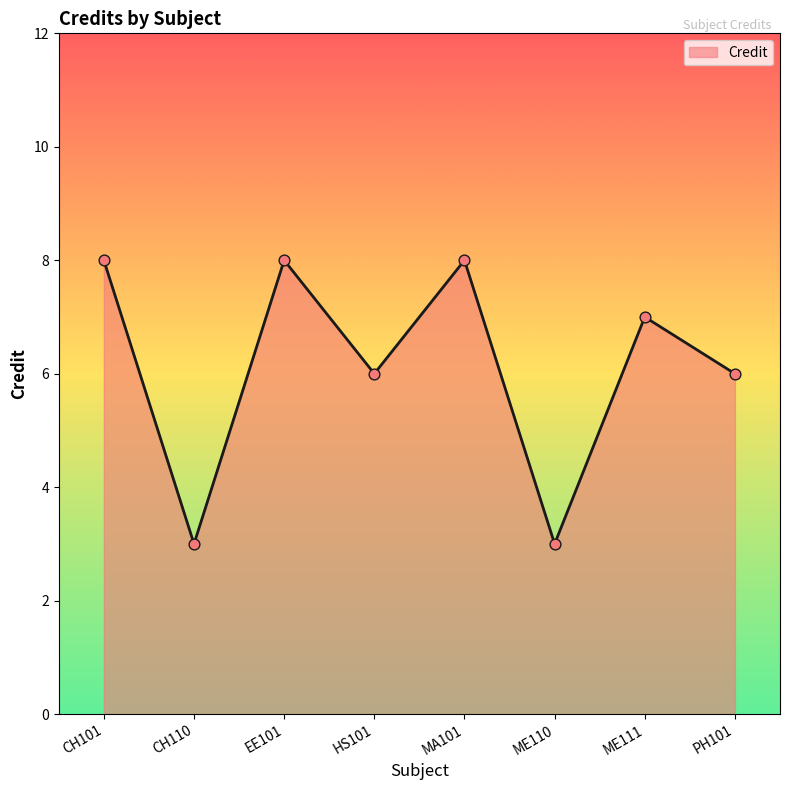

Between HS101 and CH110, which is larger?

HS101